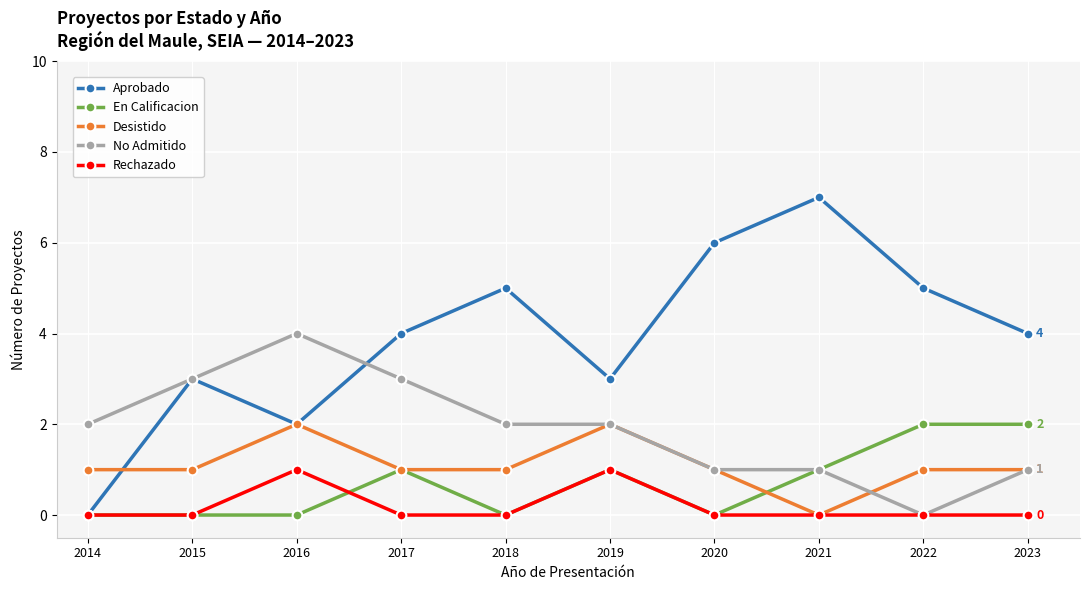

Which category has the highest value across all series?

2021